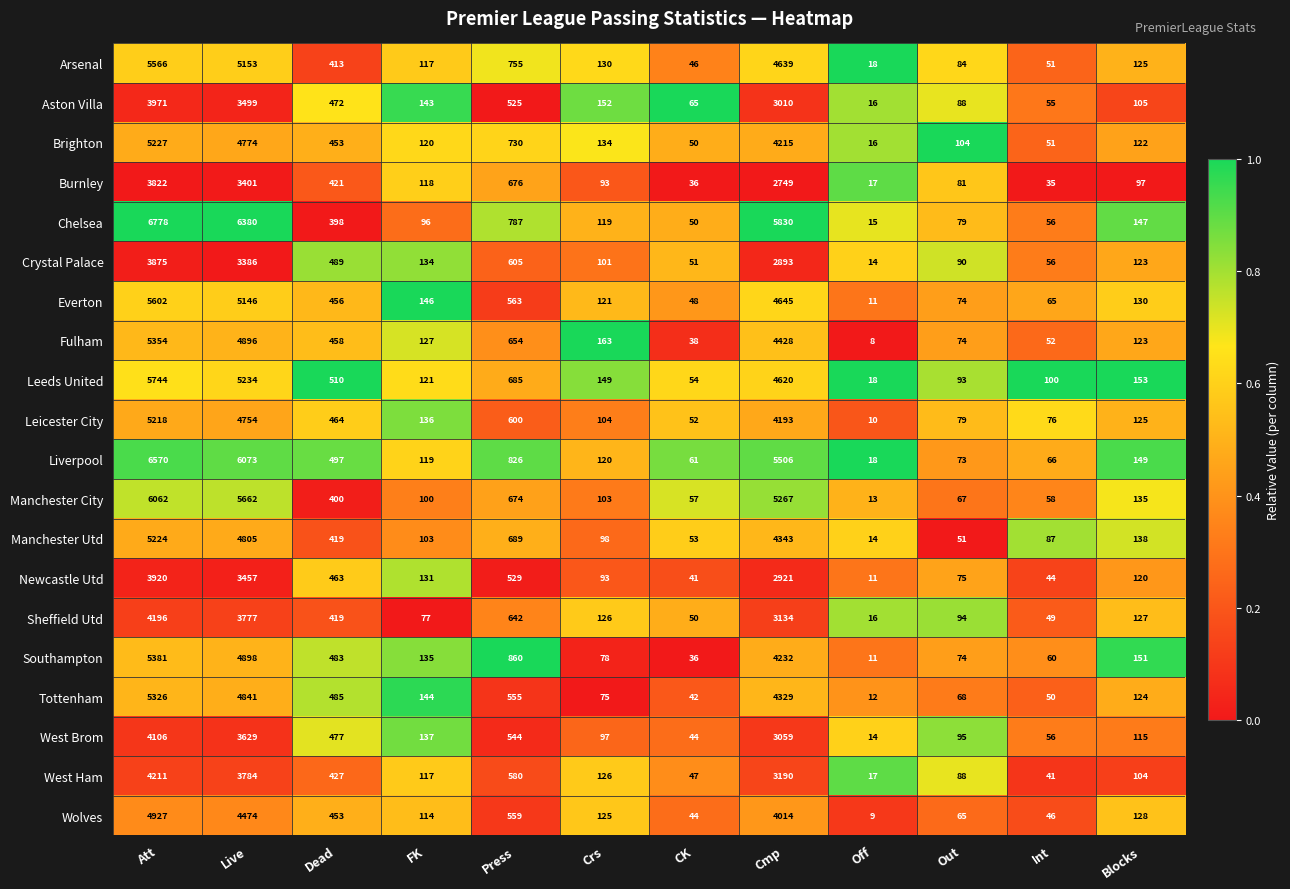

What is the lowest value of the Fulham series?

8